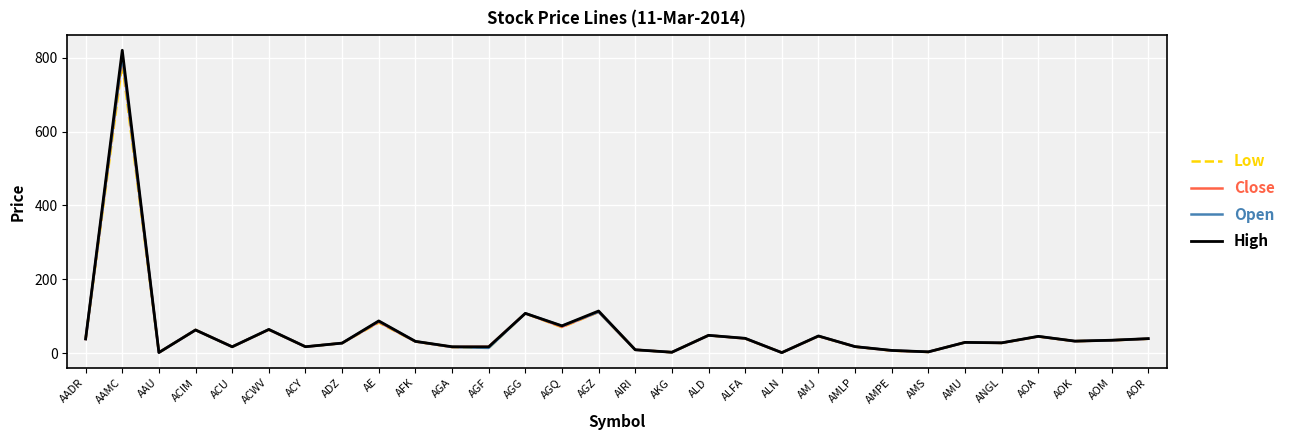

At which category does the chart reach its peak across all series?

AAMC